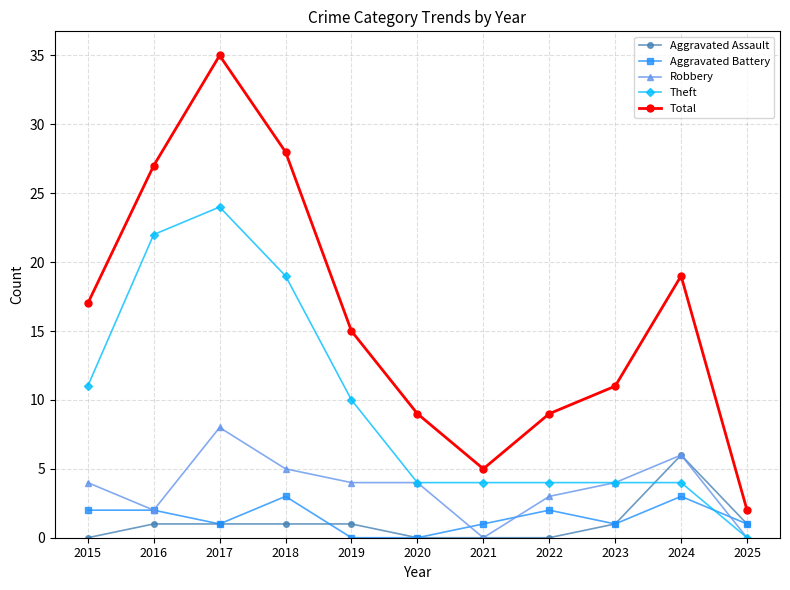

What is the difference between the maximum and minimum values in the Aggravated Battery series?

3